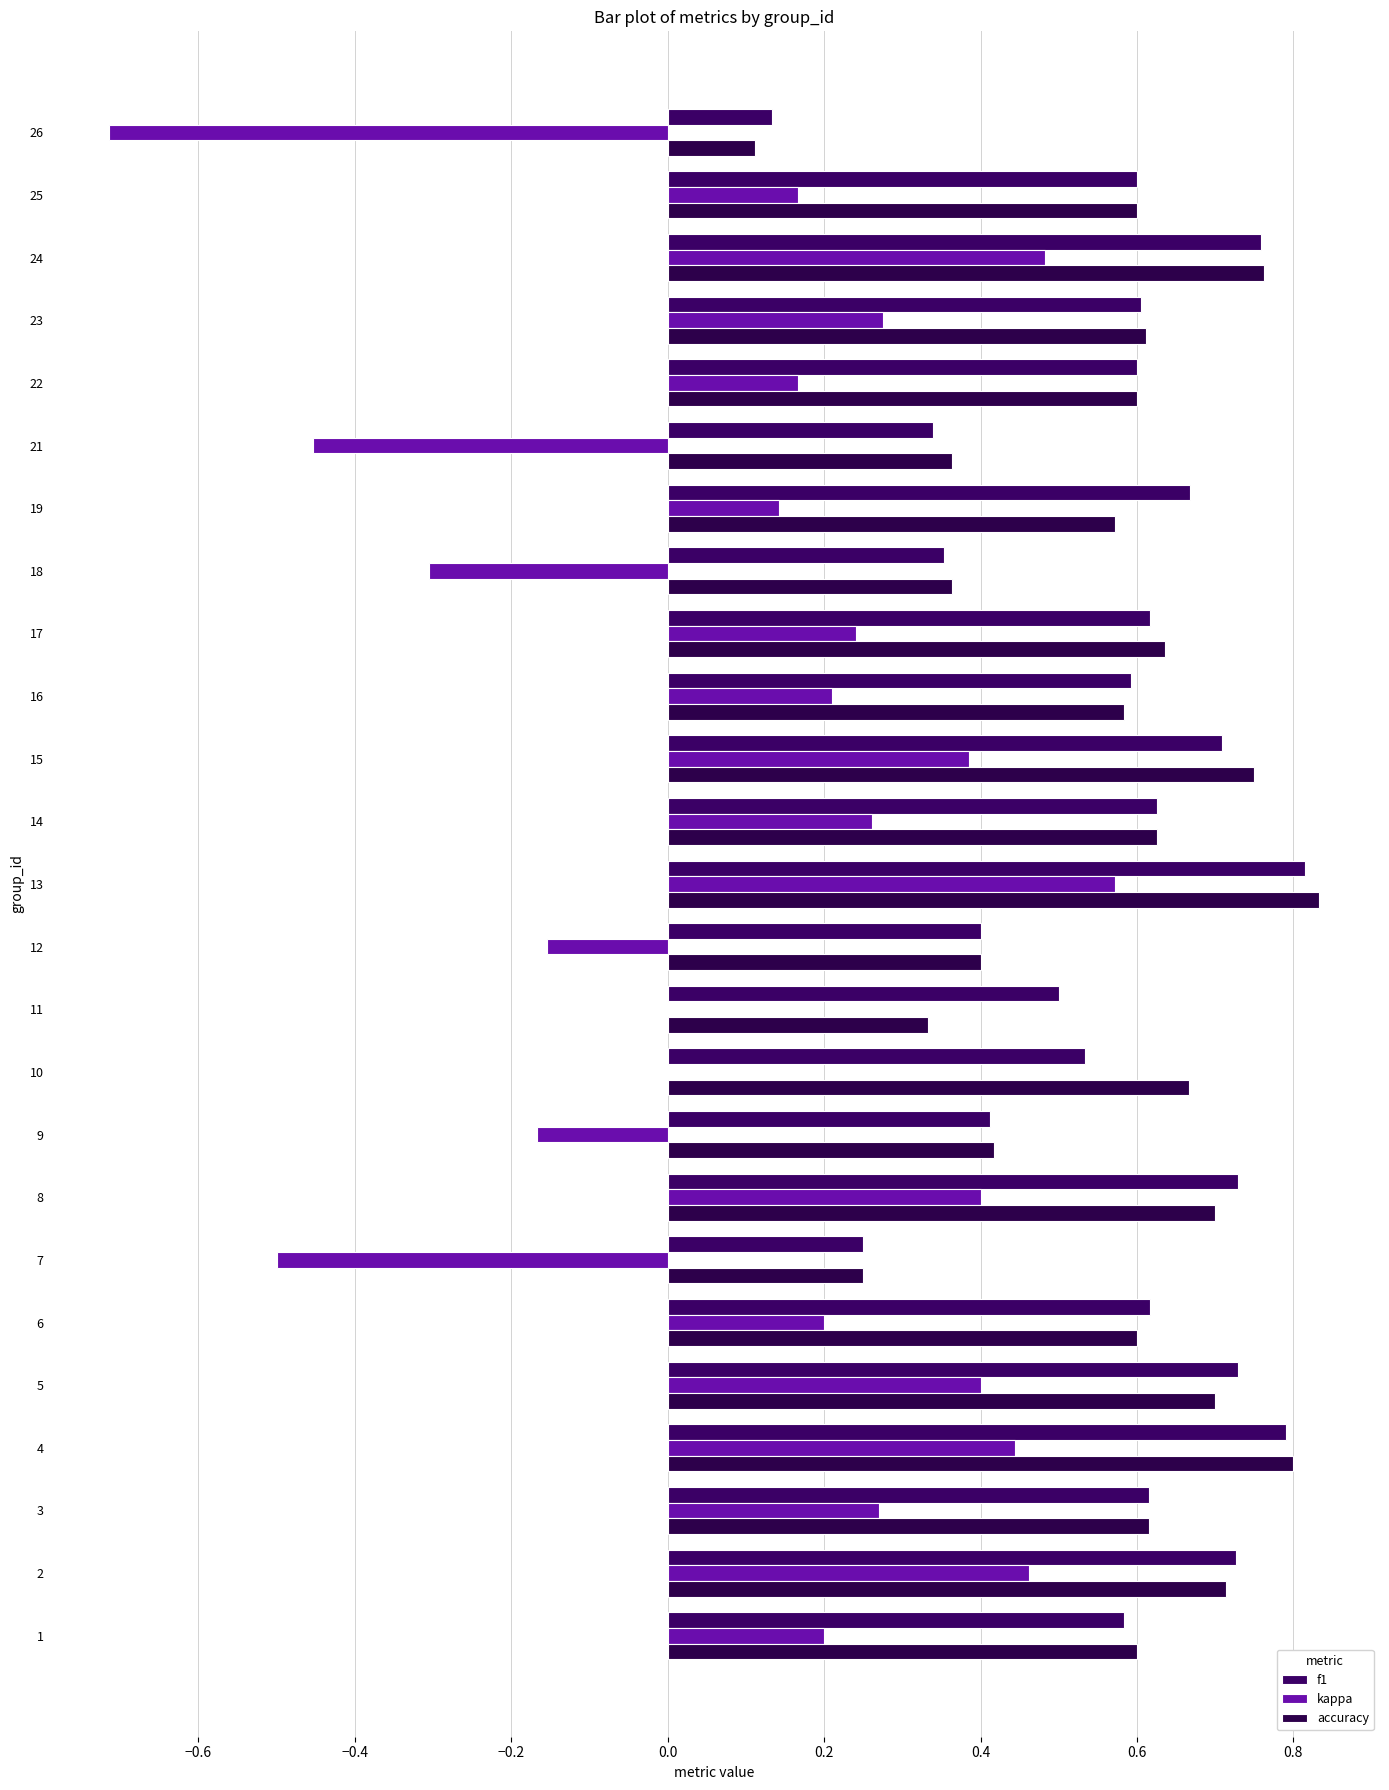

Is it true that f1 equals 0.4 at 16?

False